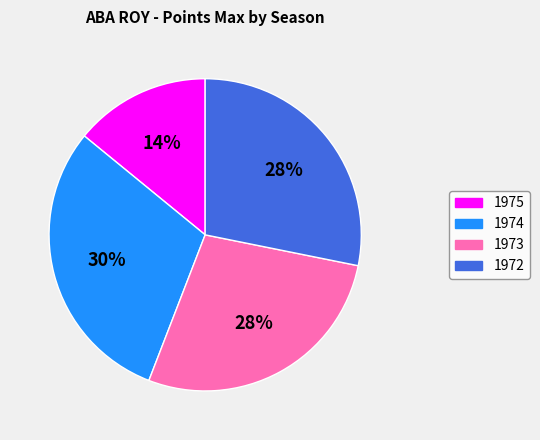

Is 1974 the majority of the pie?

No